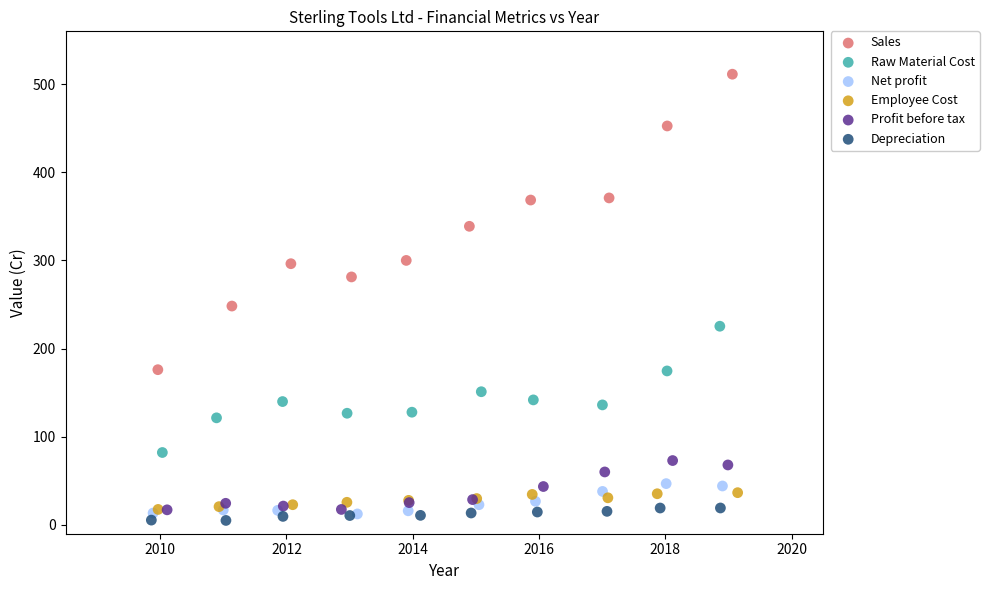

Which series has the largest Y range (max minus min)?

Sales